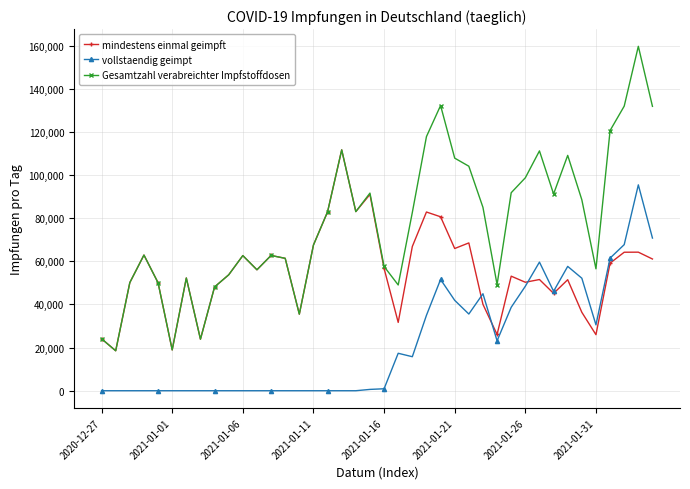

List the series in order of their overall mean, highest first.

Gesamtzahl verabreichter Impfstoffdosen, mindestens einmal geimpft, vollstaendig geimpt